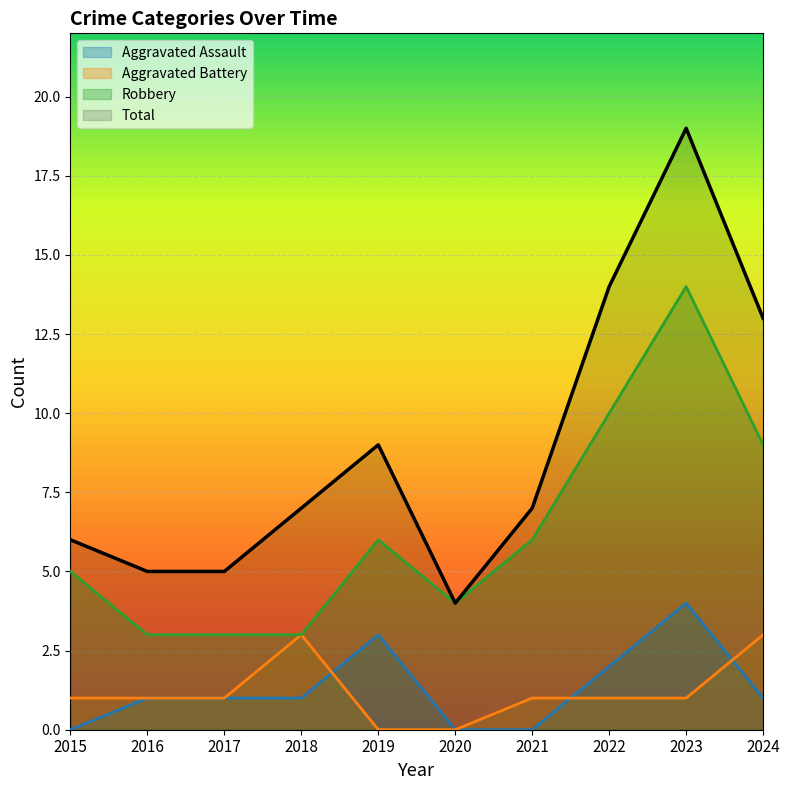

Is the value of Total at 2016 greater than the value of Aggravated Assault at 2020?

Yes